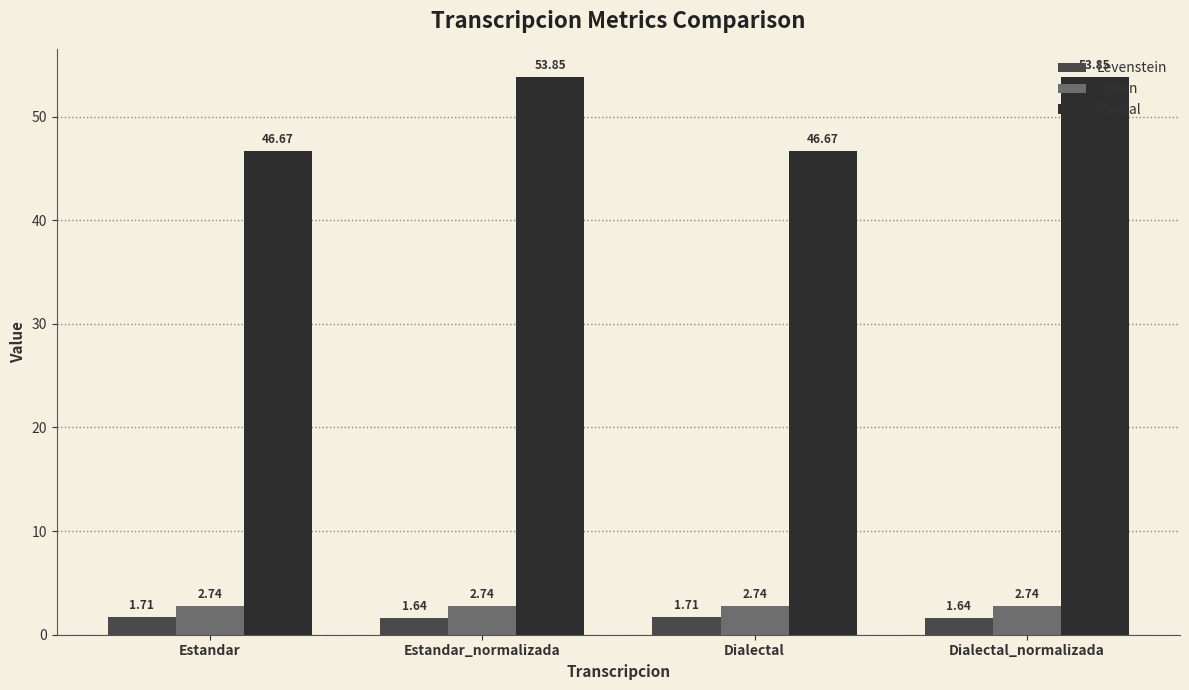

Rank the series by their maximum value, from highest to lowest.

Parcial, Orden, Levenstein